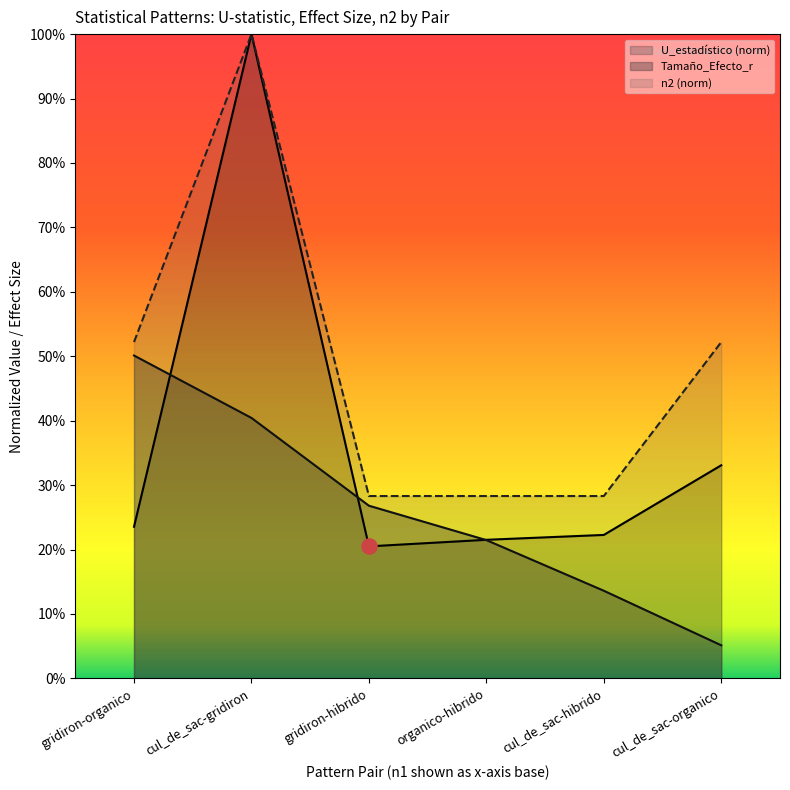

Which series has the largest Y range (max minus min)?

U_estadístico